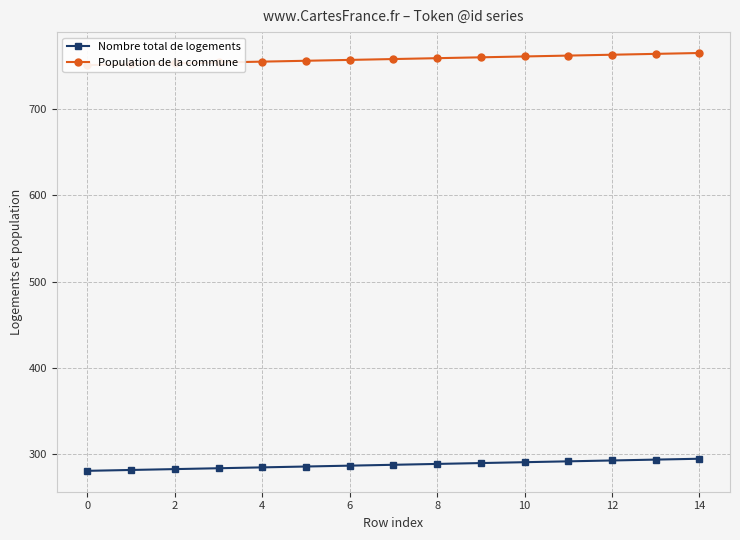

True or false: Population de la commune and Nombre total de logements intersect in this chart.

False